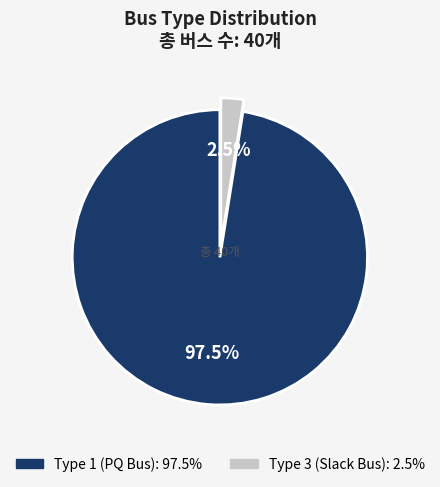

Is there any slice that represents more than half of the pie?

Yes